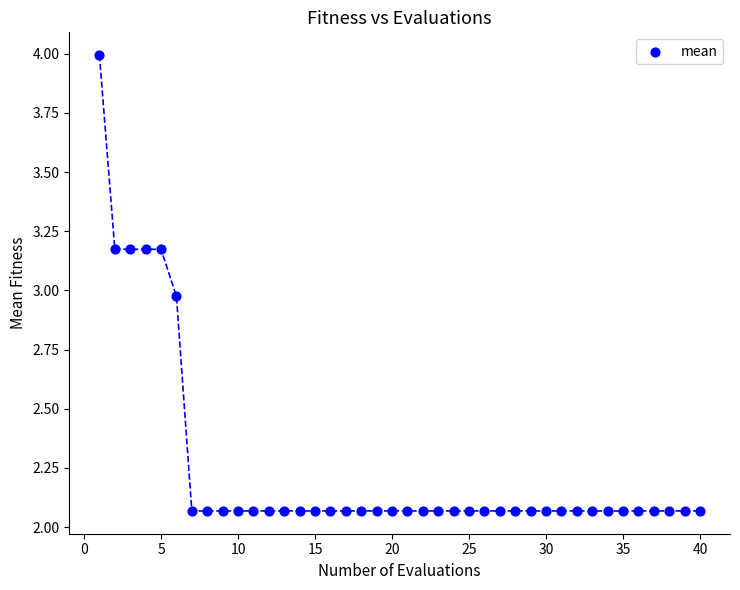

What is the range of Y values (max minus min)?

1.9